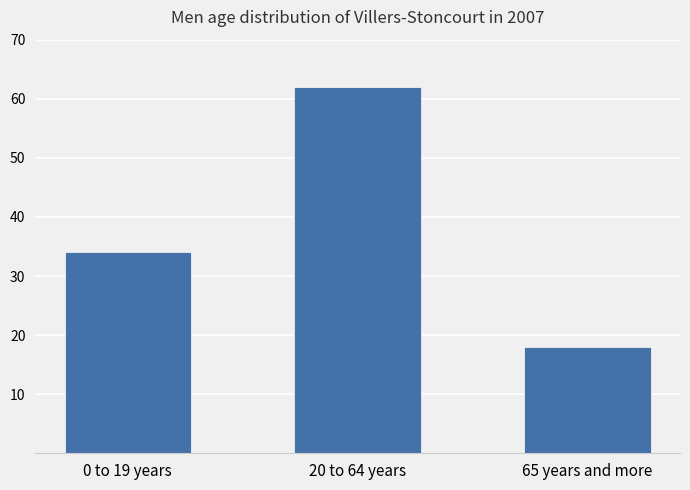

Reading right to left, transcribe all the data shown in this chart.

65 years and more=18	20 to 64 years=62	0 to 19 years=34